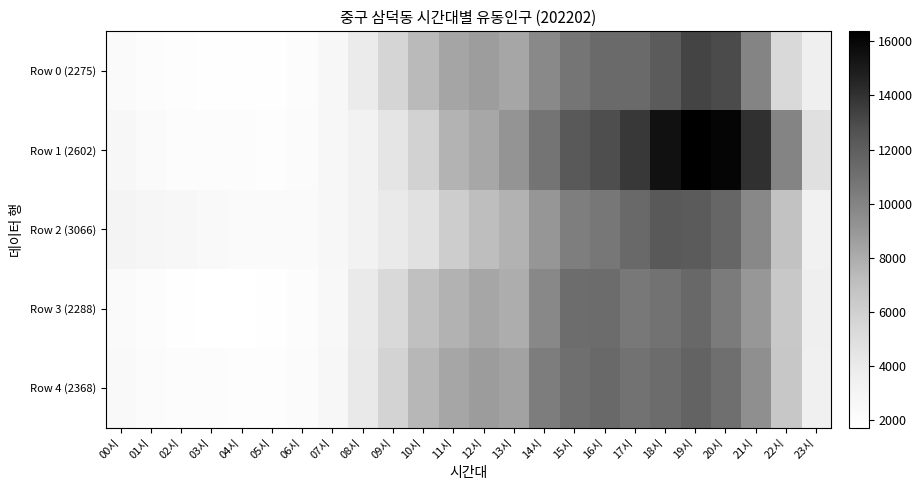

Reading left to right, list all the values displayed in this chart.

Row 0 (2275): 00시=2275	01시=2027	02시=1931	03시=1837	04시=1824	05시=1855	06시=2038	07시=2681	08시=3885	09시=5633	10시=7349	11시=8324	12시=8682	13시=8268	14시=9719	15시=10707	16시=11344	17시=11352	18시=12177	19시=13241	20시=12953	21시=9936	22시=5340	23시=3591
Row 1 (2602): 00시=2602	01시=2294	02시=2085	03시=2016	04시=2010	05시=1973	06시=2174	07시=2720	08시=3263	09시=4349	10시=5790	11시=7635	12시=8185	13시=9098	14시=10796	15시=12252	16시=12829	17시=13733	18시=15467	19시=16376	20시=16033	21시=14078	22시=9917	23시=4849
Row 2 (3066): 00시=3066	01시=2748	02시=2581	03시=2384	04시=2303	05시=2261	06시=2258	07시=2624	08시=3239	09시=3999	10시=4695	11시=6129	12시=7135	13시=7687	14시=9024	15시=10252	16시=10608	17시=11403	18시=12306	19시=12144	20시=11514	21시=9771	22시=6846	23시=3398
Row 3 (2288): 00시=2288	01시=2051	02시=1853	03시=1739	04시=1703	05시=1812	06시=2053	07시=2550	08시=3967	09시=5329	10시=7008	11시=7679	12시=8283	13시=7906	14시=9755	15시=11210	16시=11265	17시=10579	18시=10879	19시=11460	20시=10424	21시=8964	22시=6438	23시=3625
Row 4 (2368): 00시=2368	01시=2167	02시=2040	03시=2042	04시=1918	05시=1966	06시=2199	07시=2727	08시=4080	09시=5756	10시=7472	11시=8288	12시=8708	13시=8463	14시=10333	15시=11077	16시=11397	17시=10901	18시=11226	19시=11680	20시=11068	21시=9351	22시=6559	23시=3507